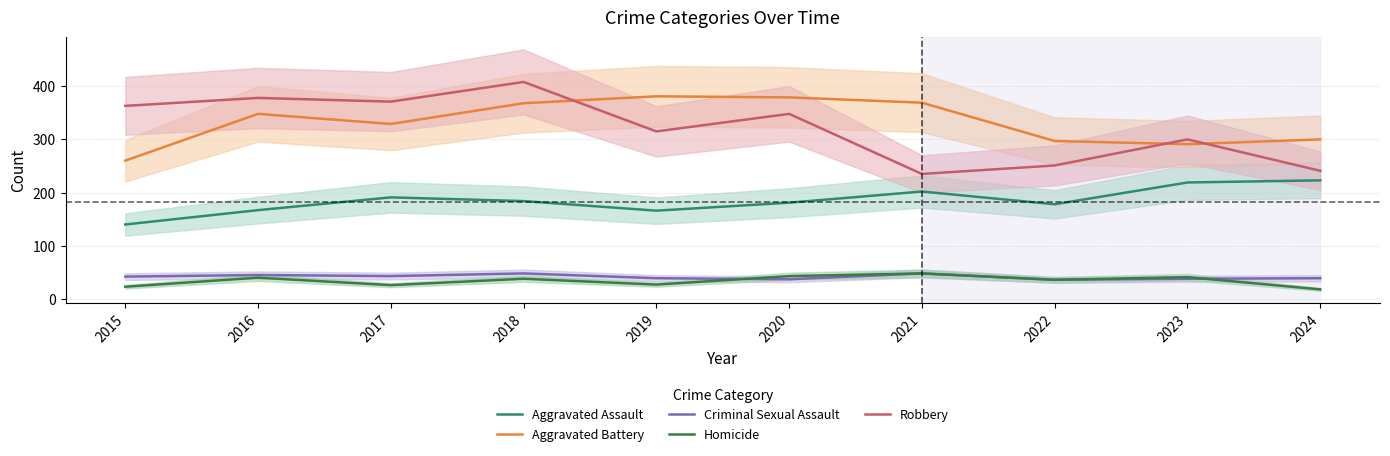

Between 2015 and 2020, which series saw the biggest shift?

Aggravated Battery